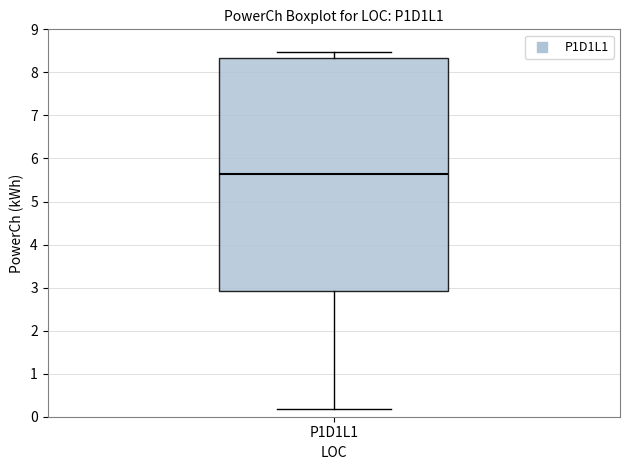

Read this box plot against the y-axis: the position of the median line, the range covered by the box, and the ends of both whiskers. The values are not printed on the chart, so give them approximately, as read against the axis.

median 5.6, box 2.9 to 8.3, whiskers 0.2 to 8.5